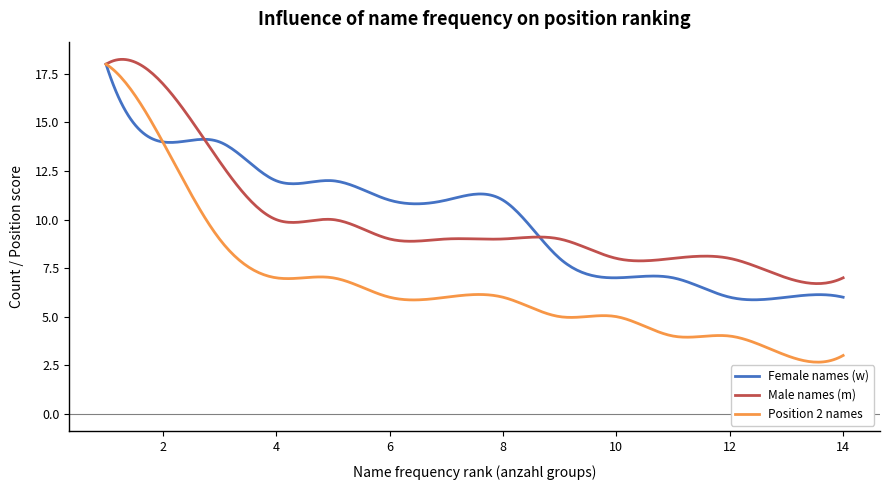

What is the maximum value for Male names (m)?

18.3